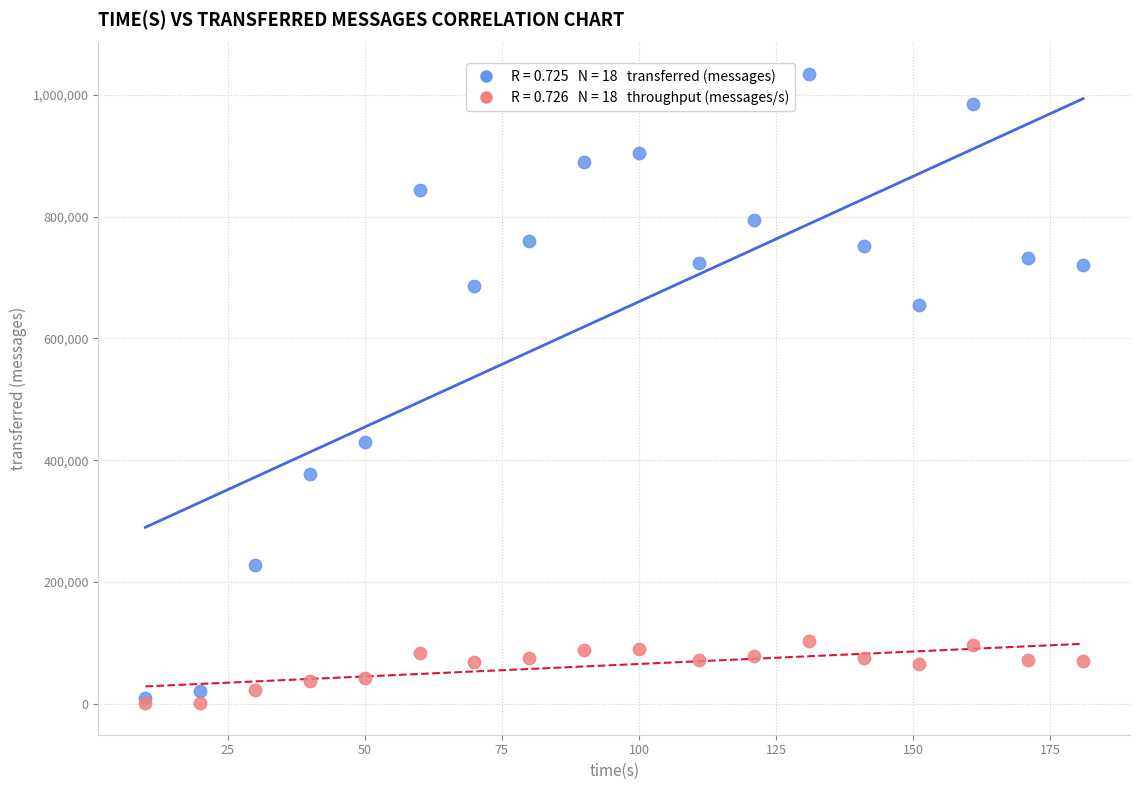

Across all series, what Y value is closest to 517541?

430540